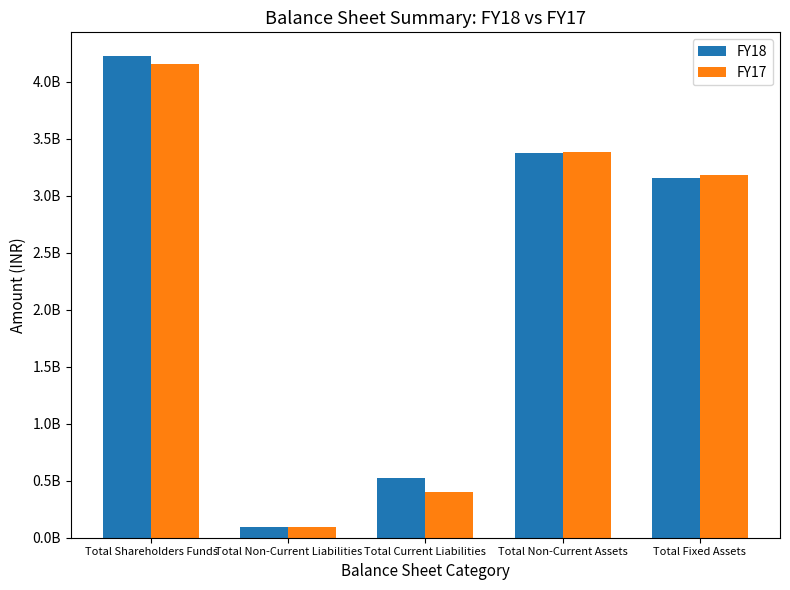

Are the bars grouped side by side (vs. stacked)?

Yes